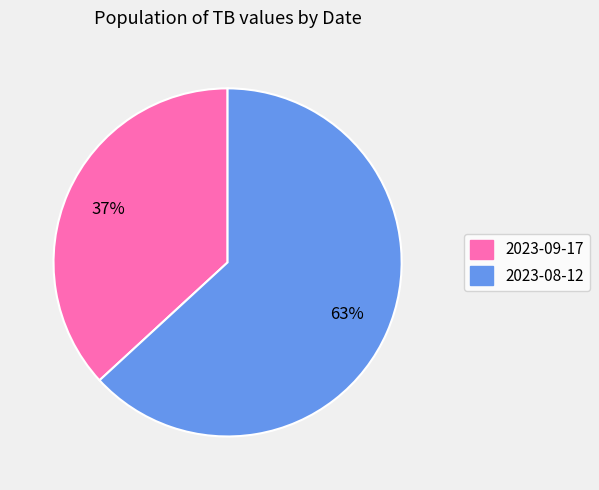

To the nearest percent, what portion does 2023-09-17 represent?

37%